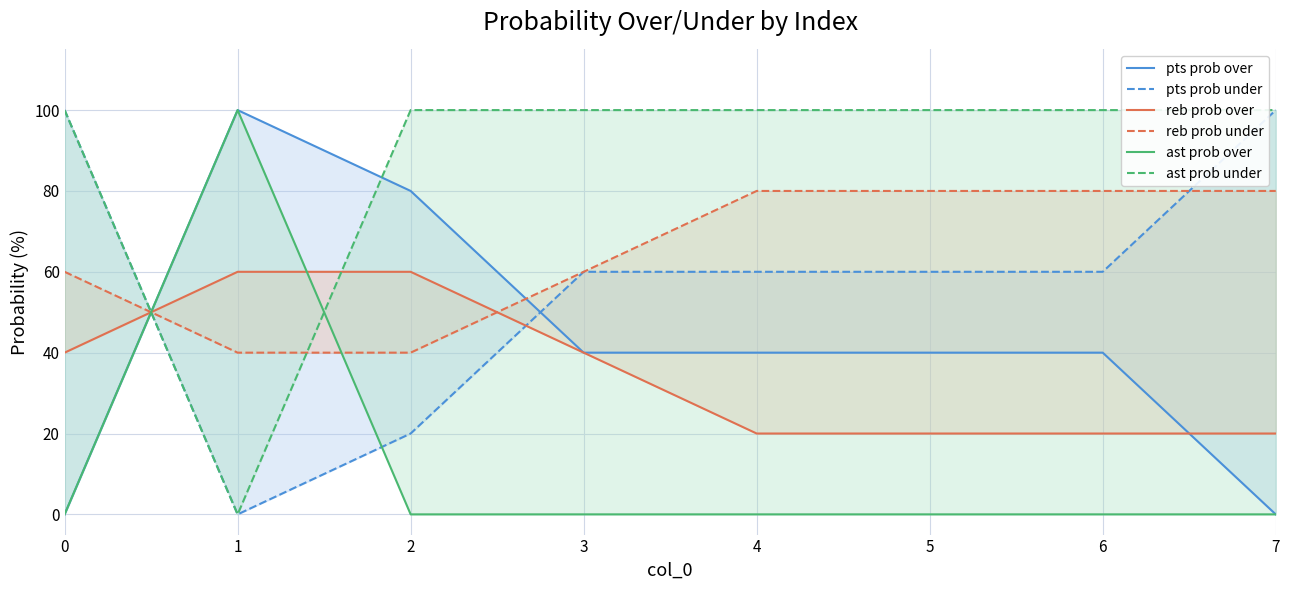

What are all the series names shown in the legend?

pts prob over, pts prob under, reb prob over, reb prob under, ast prob over, ast prob under